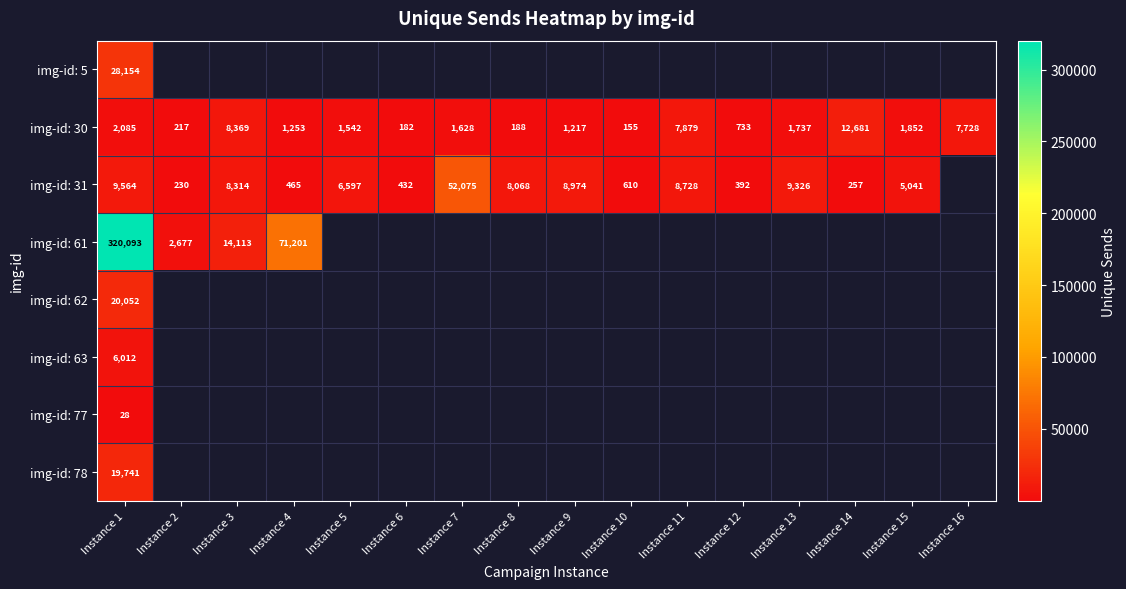

What is the lowest value of the img-id: 78 series?

19741.0